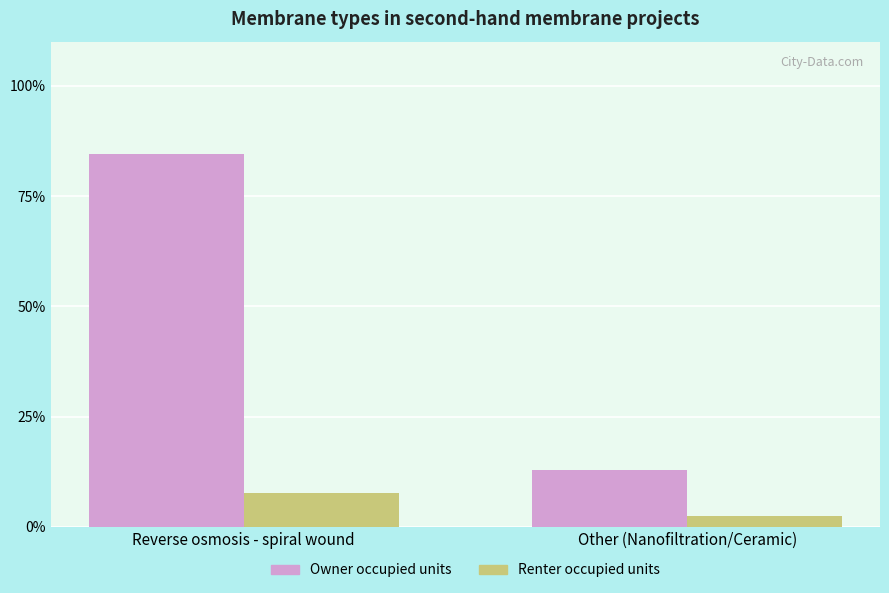

Reading right to left, what are all the values shown in this chart?

Owner occupied units: Other (Nanofiltration/Ceramic)=12.8	Reverse osmosis - spiral wound=84.6
Renter occupied units: Other (Nanofiltration/Ceramic)=2.6	Reverse osmosis - spiral wound=7.7